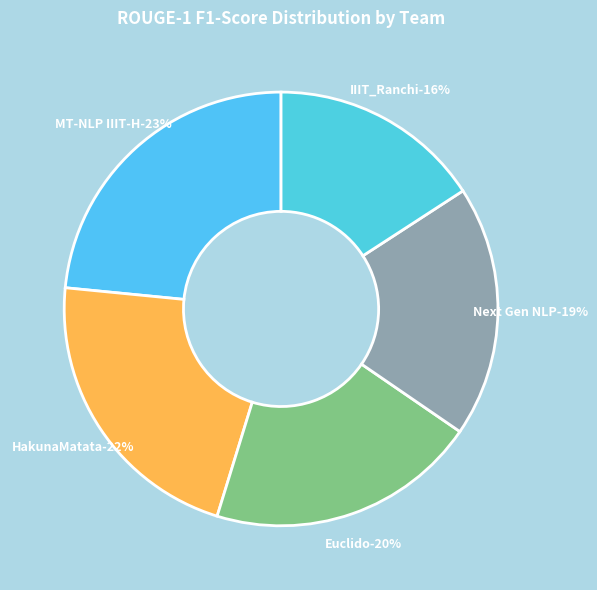

Is it true that HakunaMatata is 12% of the pie?

False